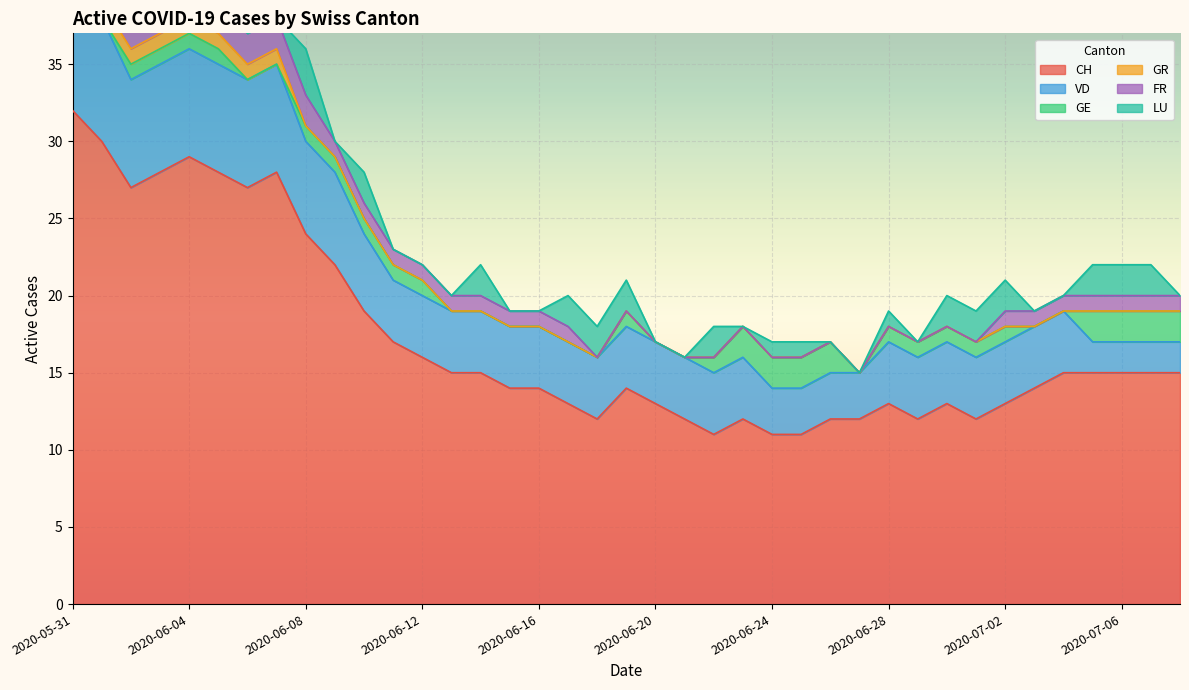

True or false: CH has more than 2 points higher than both neighbors.

True